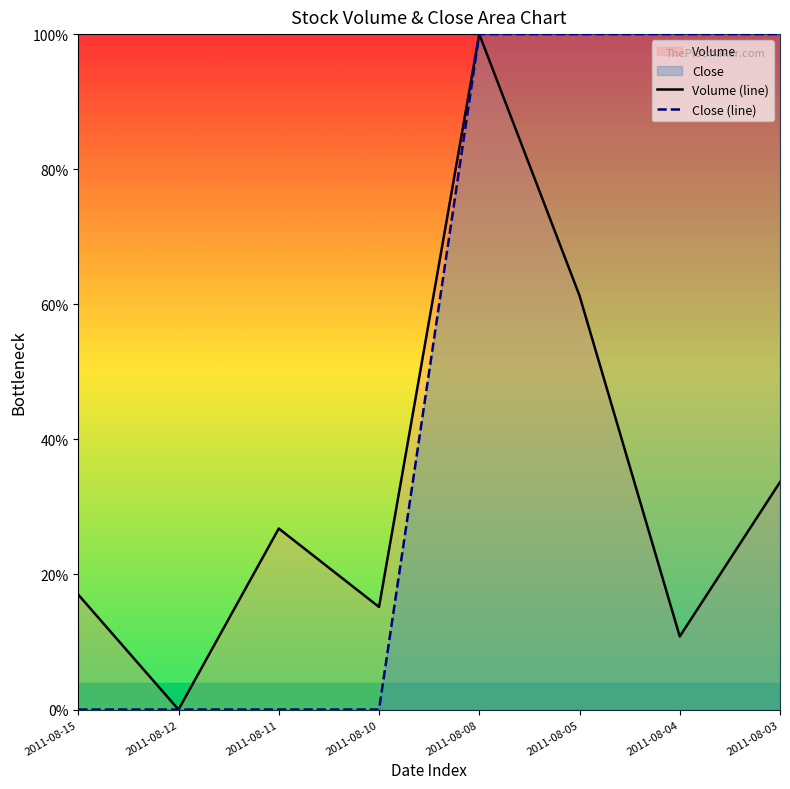

Which label corresponds to the largest value in the chart?

2011-08-08